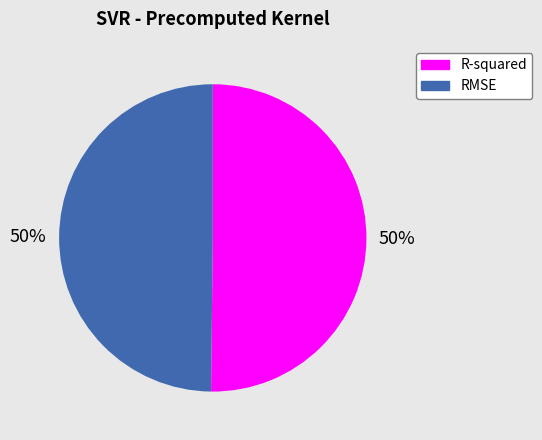

To the nearest percent, what is the average slice percentage?

50%